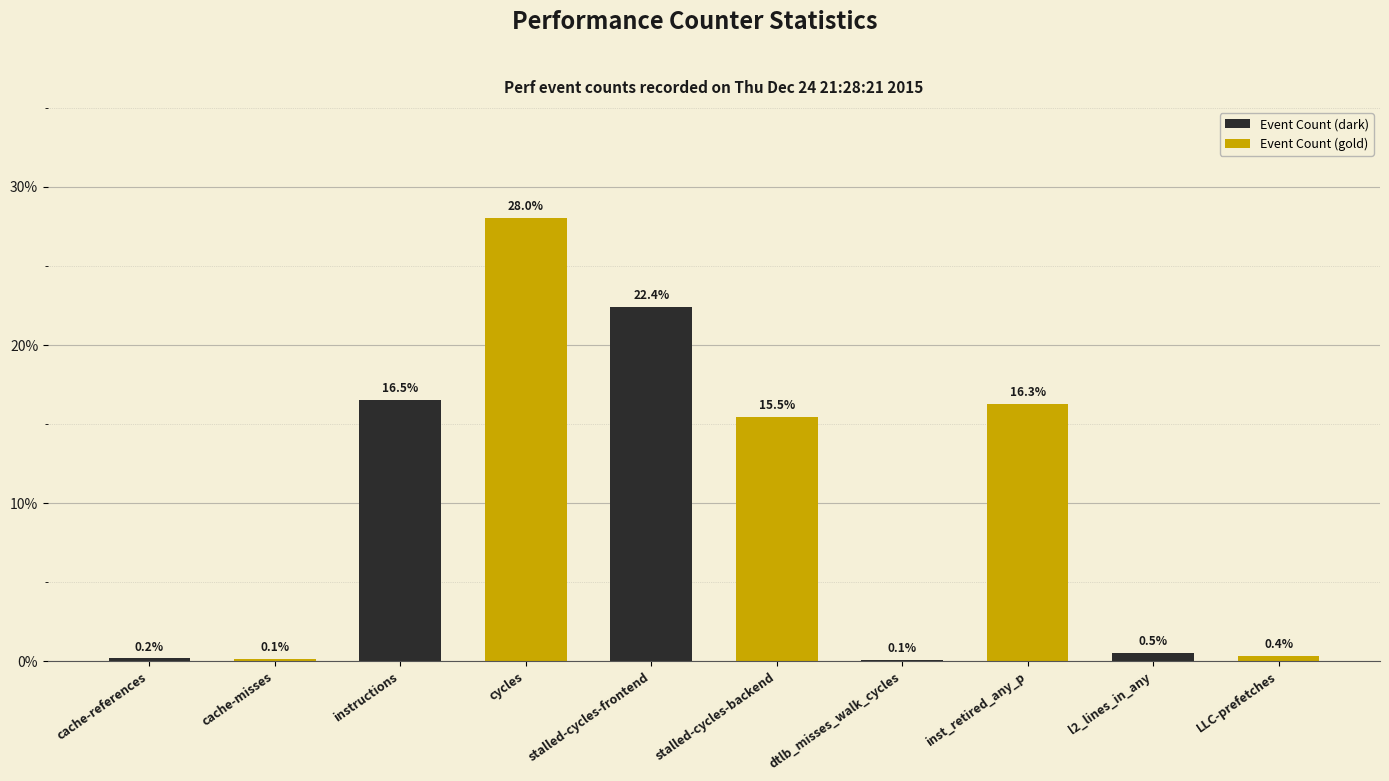

At which category is the sum across all series the highest?

instructions